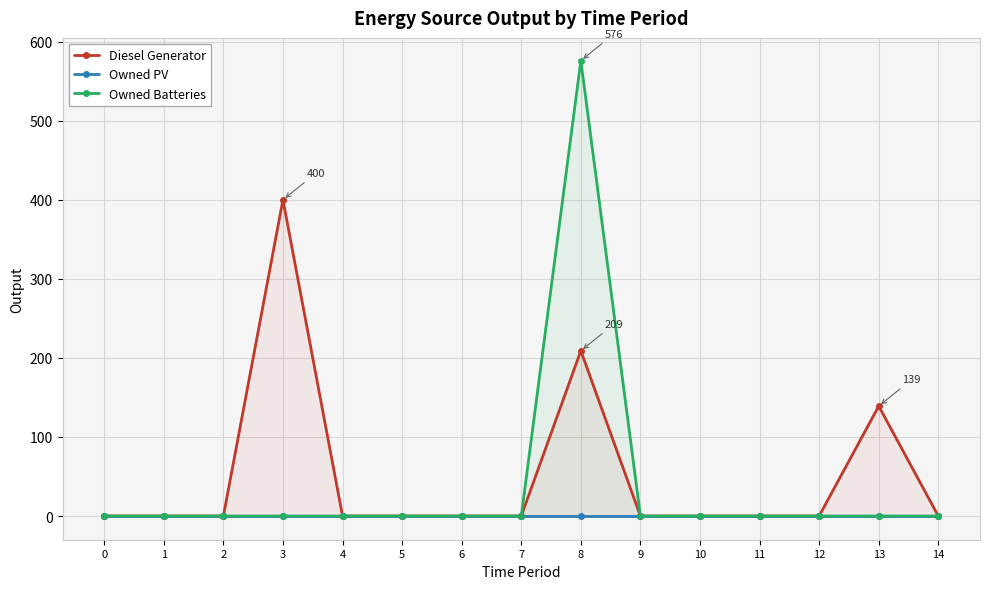

Count the number of data series in this chart.

3